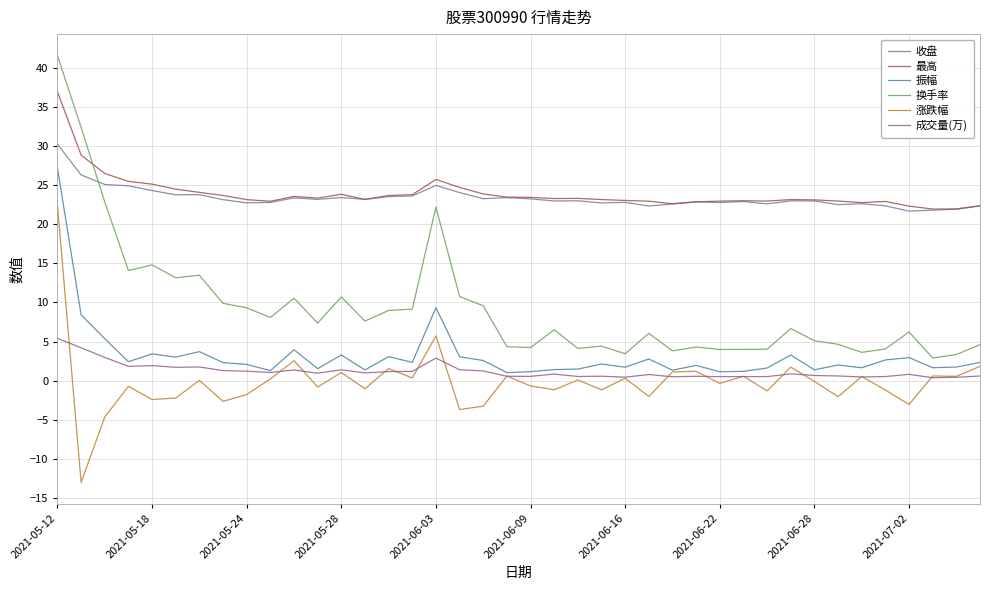

How many lines are shown in the chart?

6